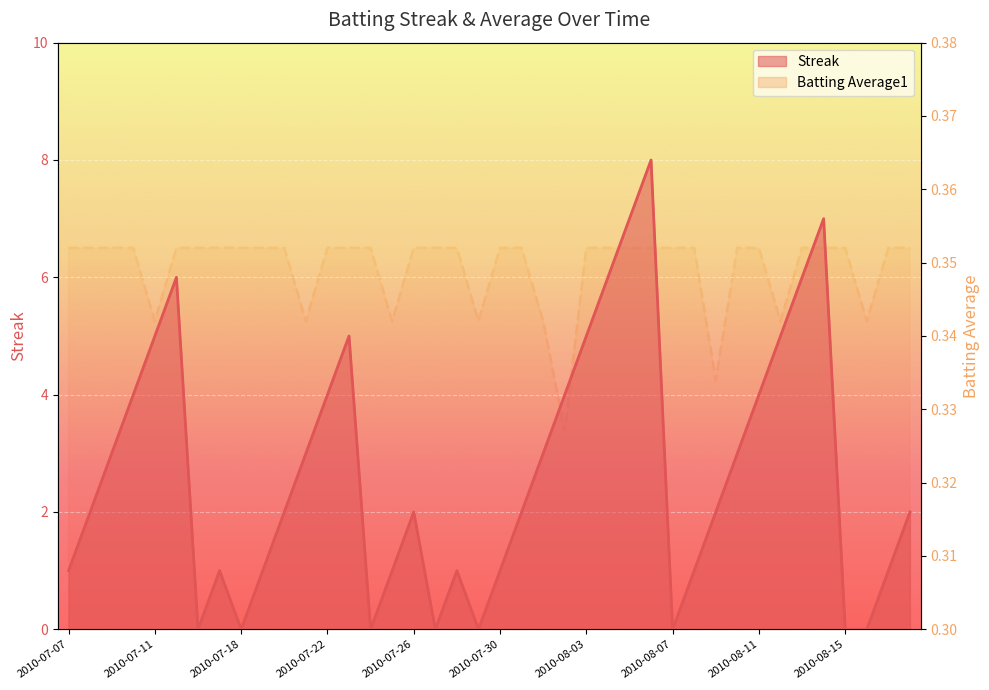

At which category does Streak reach its first local peak?

2010-07-15